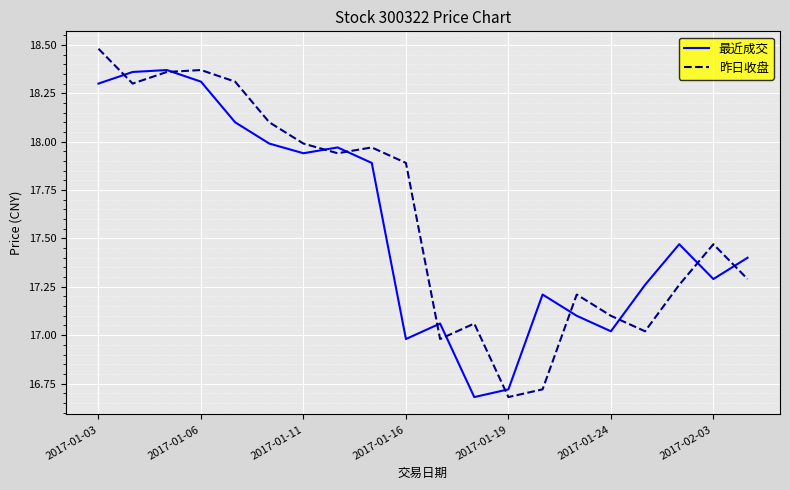

Which series has the largest range (max minus min)?

昨日收盘